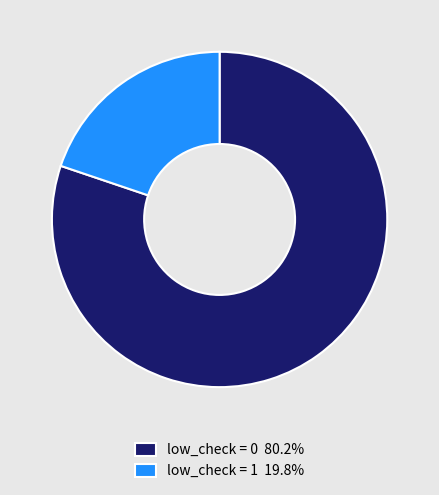

Combined, do low_check = 0 80.2% and low_check = 1 19.8% account for over 50%?

Yes